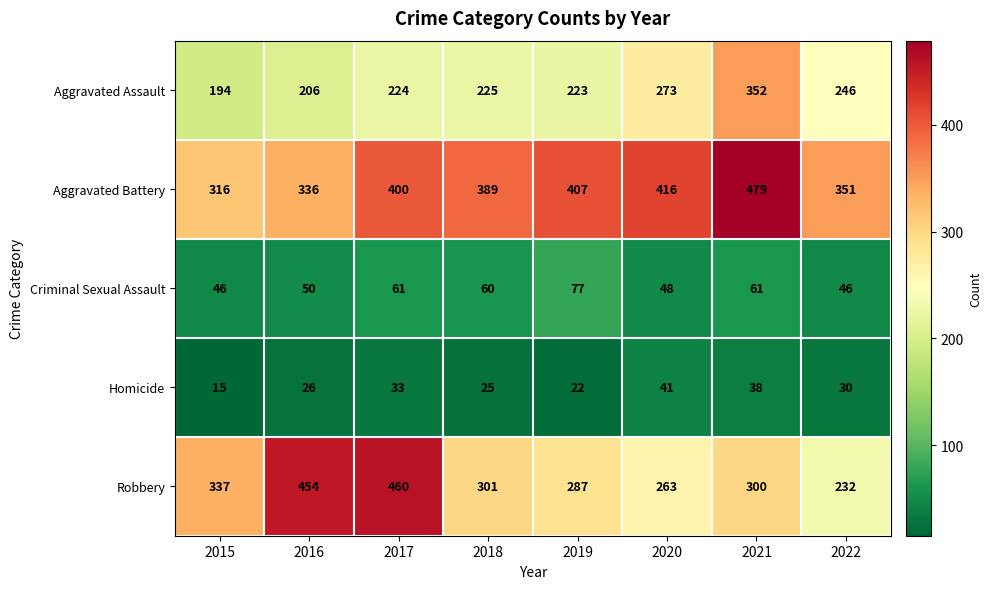

What is the sum of the Criminal Sexual Assault values at 2020 and 2019?

125